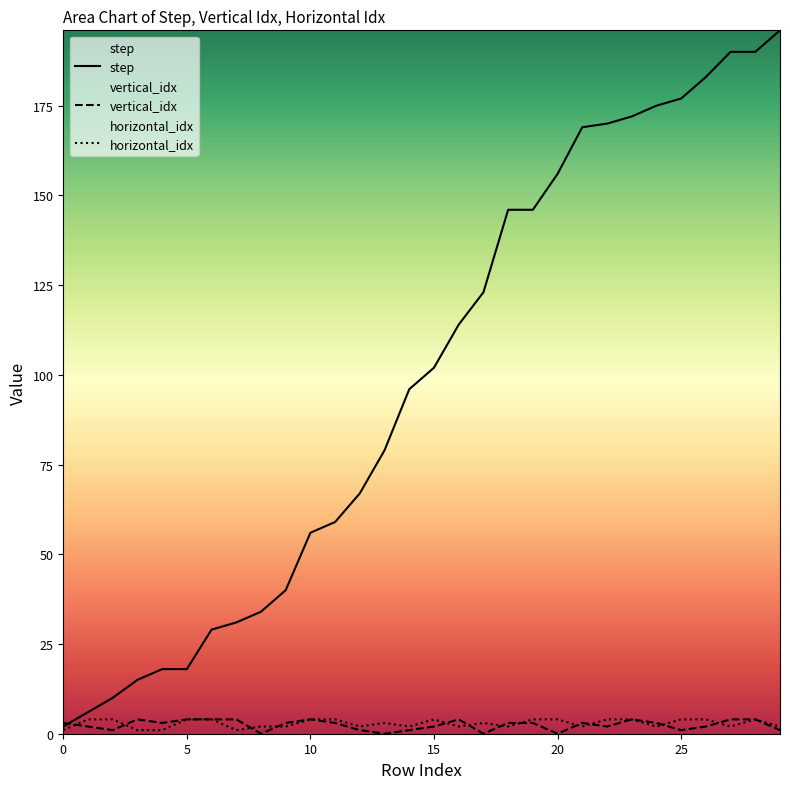

How many vertical_idx values are between 1 and 4?

26